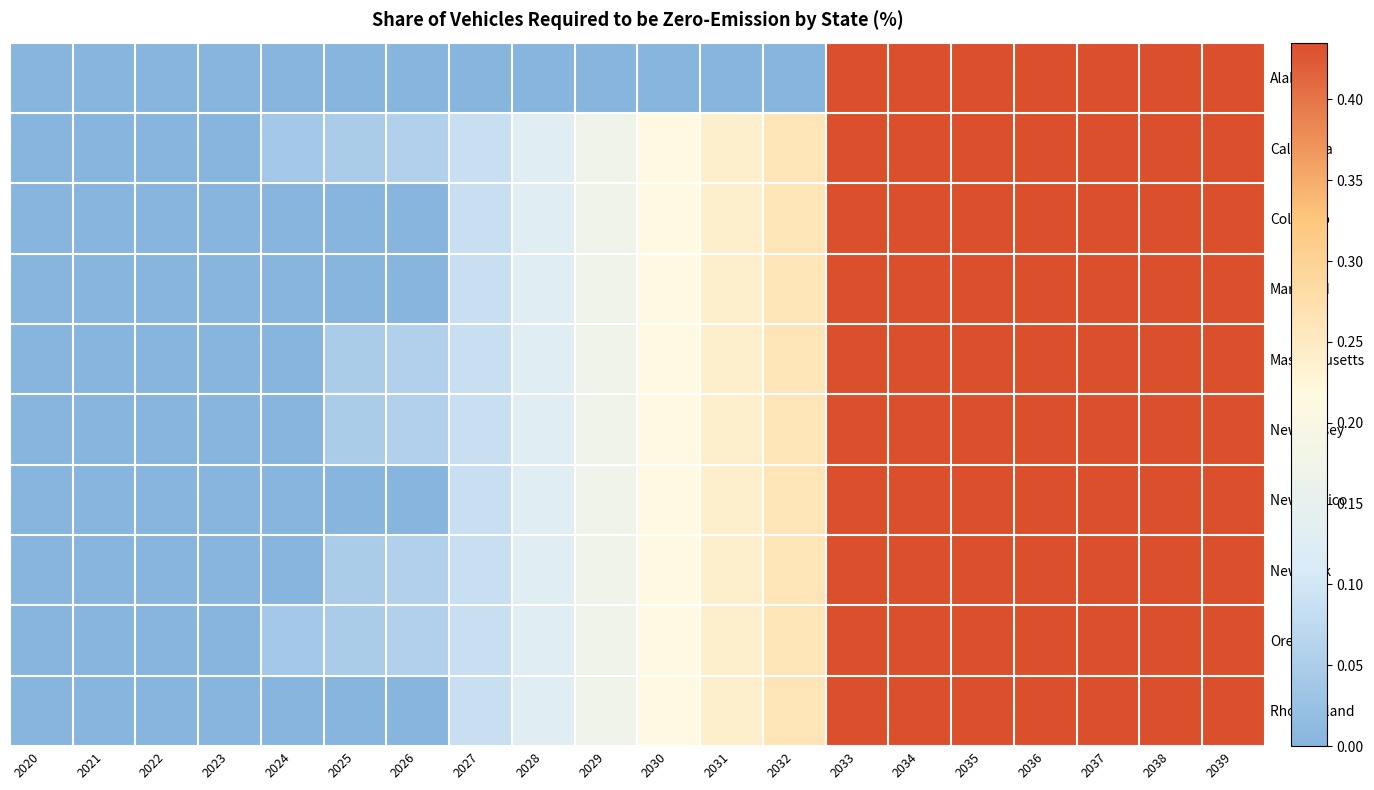

At 2027, list the series in order from largest to smallest.

California, Colorado, Maryland, Massachusetts, New Jersey, New Mexico, New York, Oregon, Rhode Island, Alabama